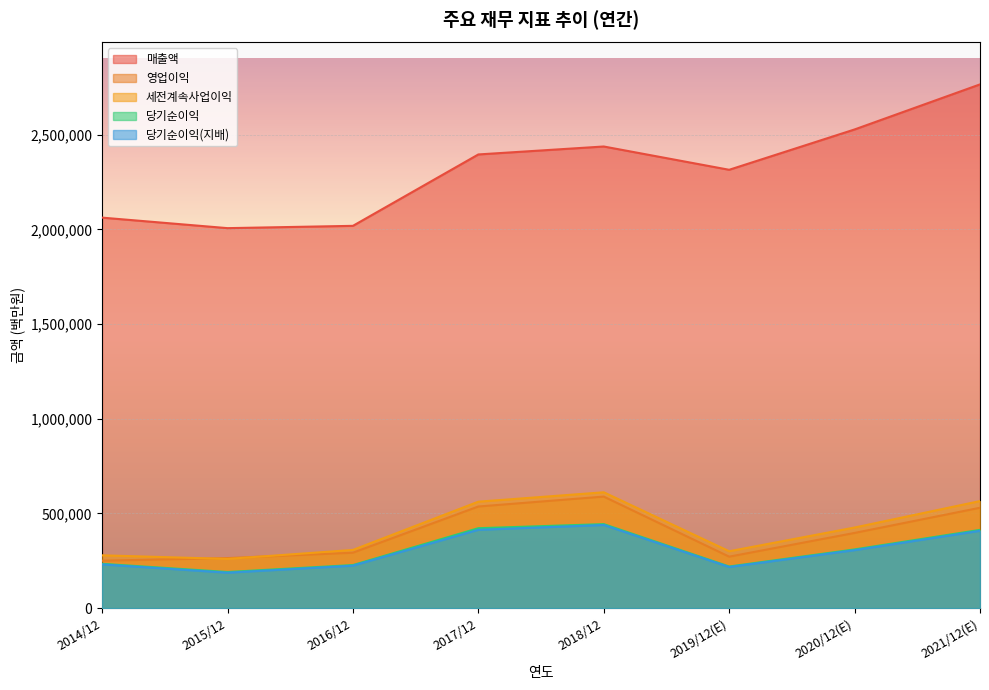

What is the sum of all 매출액 values?

18528899